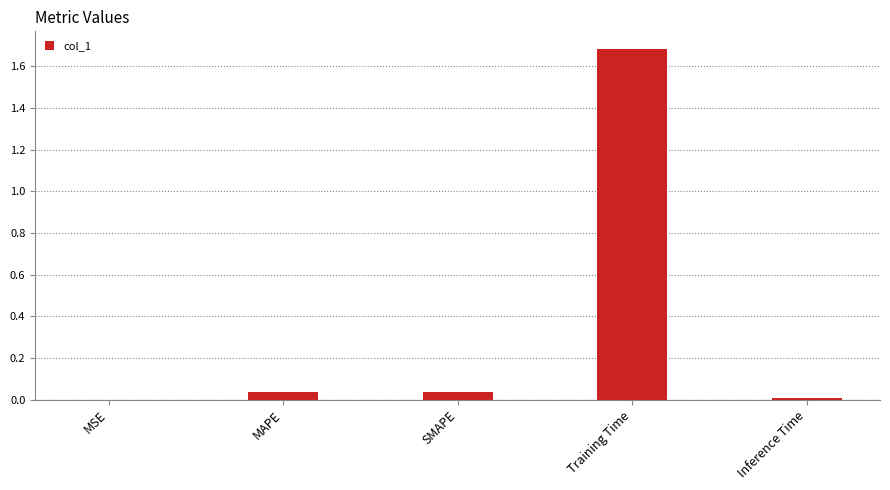

The value at Training Time is 1.7. True or false?

True